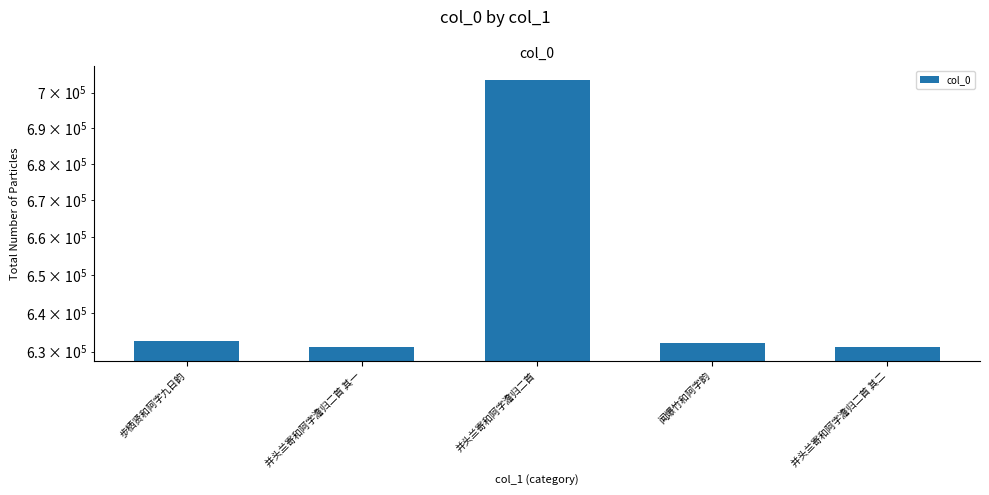

Rank the categories by value from lowest to highest.

并头兰寄和阿字澹归二首 其一, 并头兰寄和阿字澹归二首 其二, 闻爆竹和阿字韵, 步栖贤和阿字九日韵, 并头兰寄和阿字澹归二首